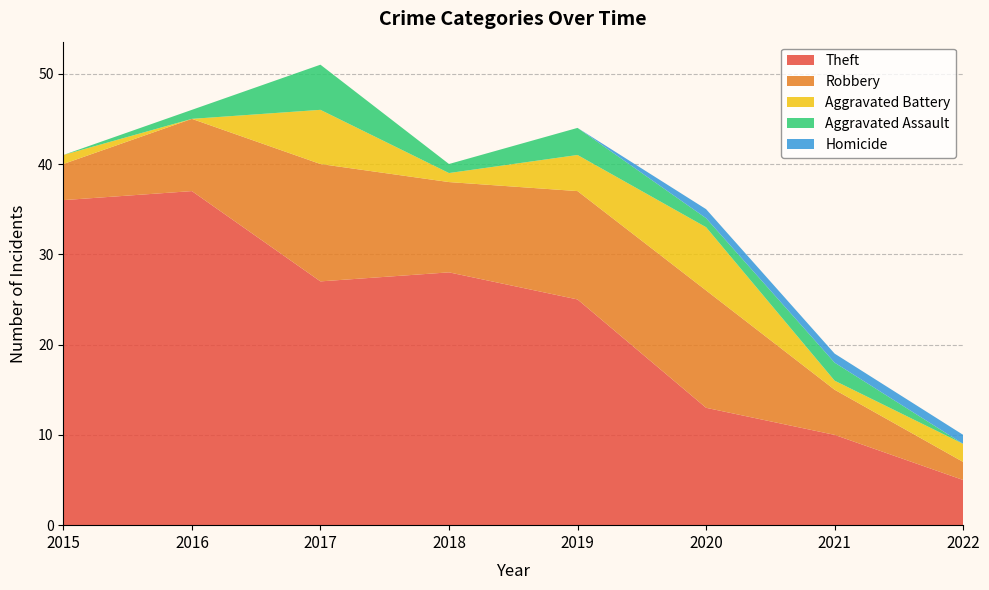

Reading left to right, list all the values displayed in this chart.

Theft: 36	37	27	28	25	13	10	5
Robbery: 4	8	13	10	12	13	5	2
Aggravated Battery: 1	0	6	1	4	7	1	2
Aggravated Assault: 0	1	5	1	3	1	2	0
Homicide: 0	0	0	0	0	1	1	1